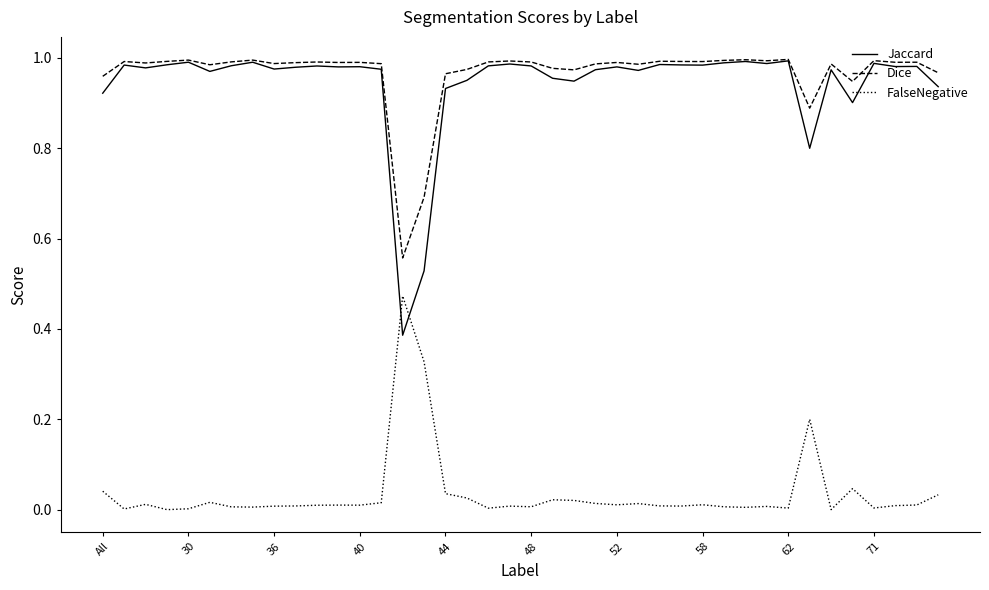

Which series has the largest range (max minus min)?

Jaccard